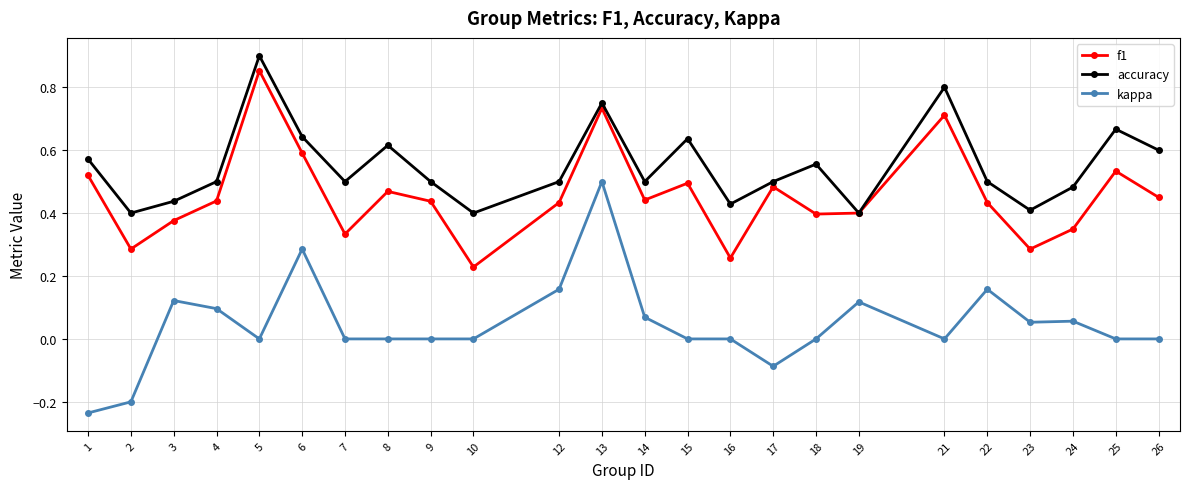

True or false: f1 has more than 2 interior local peaks.

True